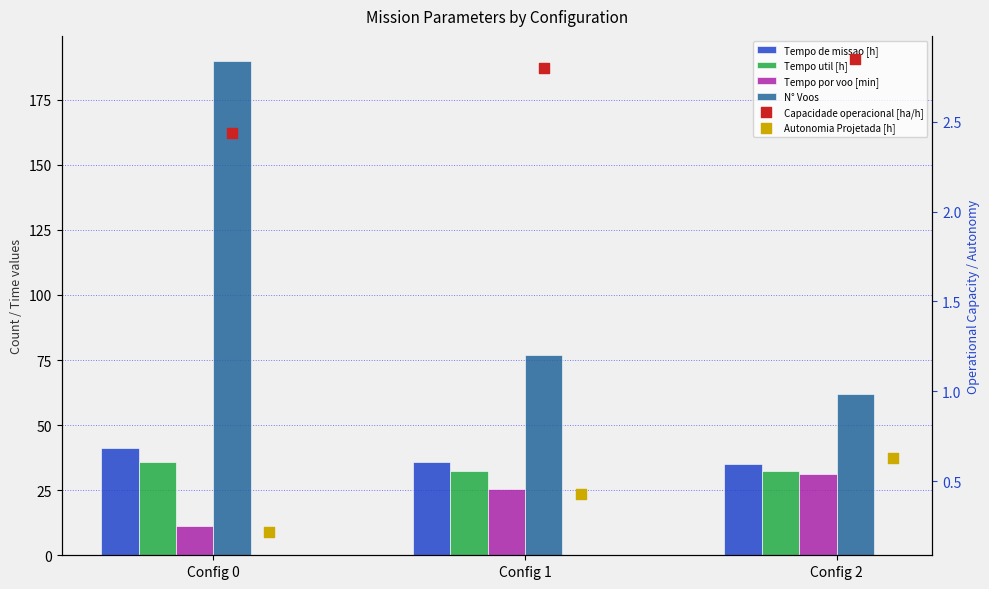

What is the total value across all series at Config 2?

163.9